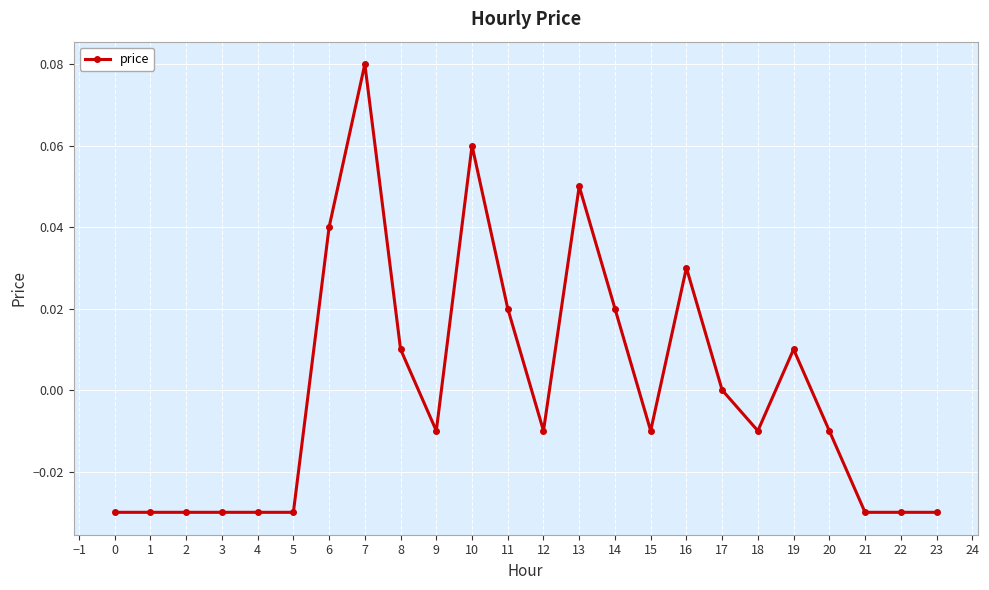

True or false: there are more than 0 points higher than both neighbors.

True